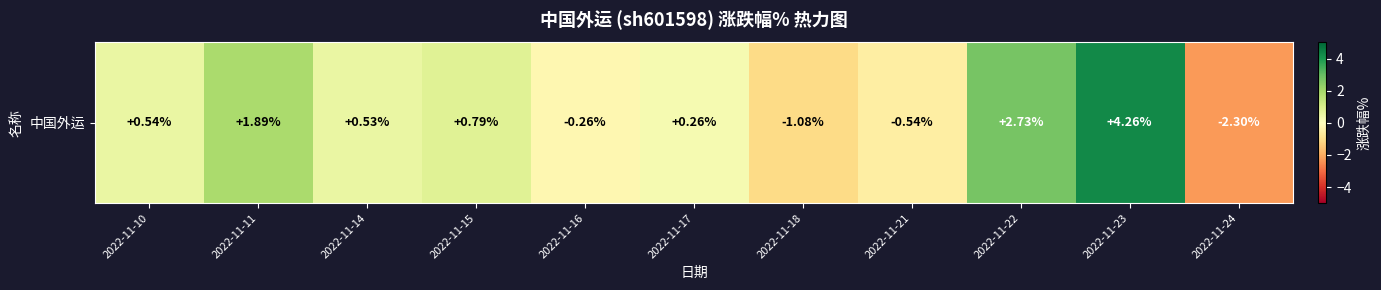

What is the difference between the maximum and minimum values?

6.6